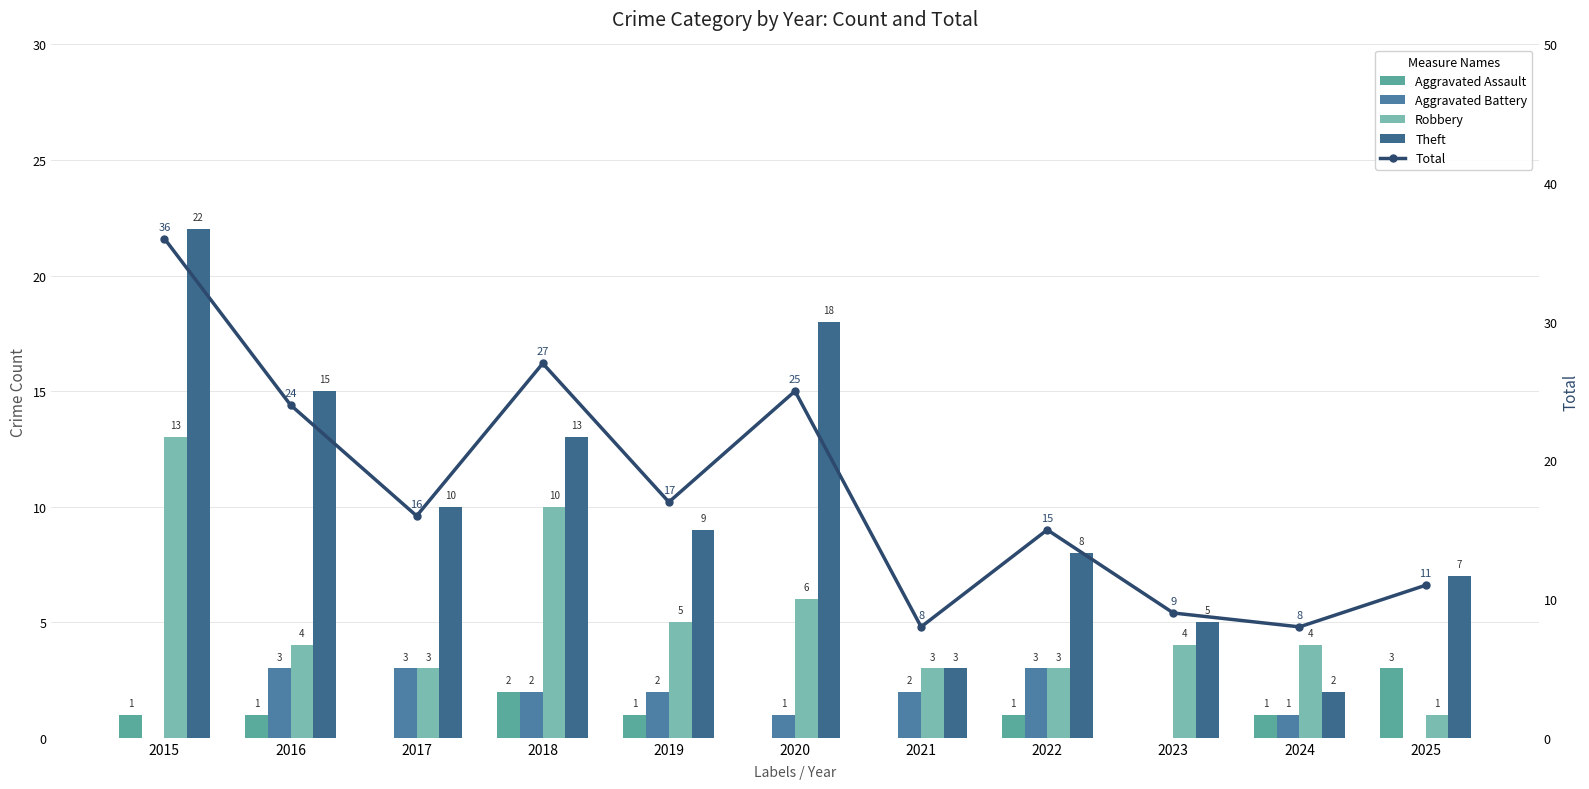

Reading left to right, extract all data points from this chart.

Aggravated Assault: 2015=1	2016=1	2017=0	2018=2	2019=1	2020=0	2021=0	2022=1	2023=0	2024=1	2025=3
Aggravated Battery: 2015=0	2016=3	2017=3	2018=2	2019=2	2020=1	2021=2	2022=3	2023=0	2024=1	2025=0
Robbery: 2015=13	2016=4	2017=3	2018=10	2019=5	2020=6	2021=3	2022=3	2023=4	2024=4	2025=1
Theft: 2015=22	2016=15	2017=10	2018=13	2019=9	2020=18	2021=3	2022=8	2023=5	2024=2	2025=7
Total: 2015=36	2016=24	2017=16	2018=27	2019=17	2020=25	2021=8	2022=15	2023=9	2024=8	2025=11